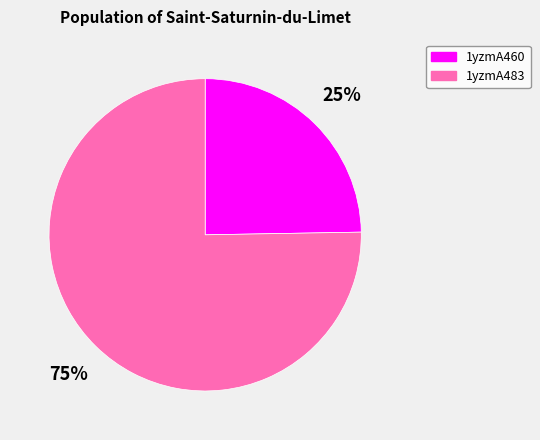

Which slice is the largest?

1yzmA483